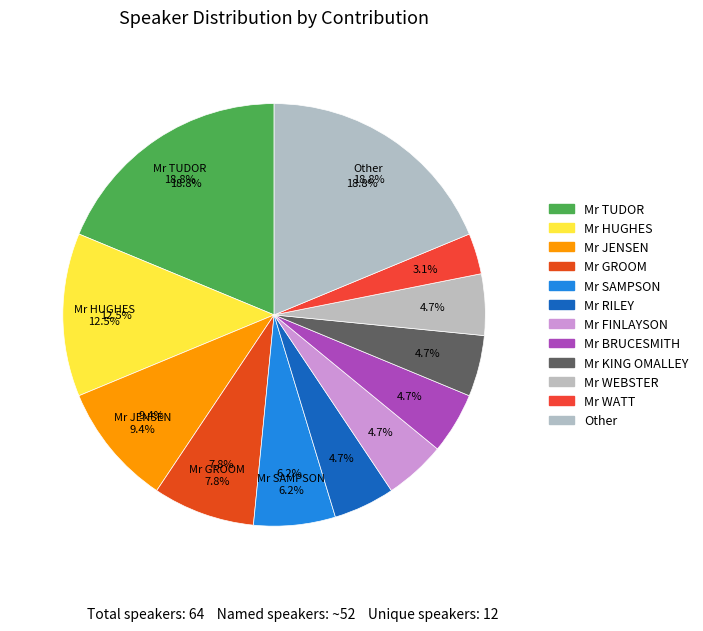

Approximately how many times larger is the value at Mr WATT compared to Mr HUGHES?

0.2